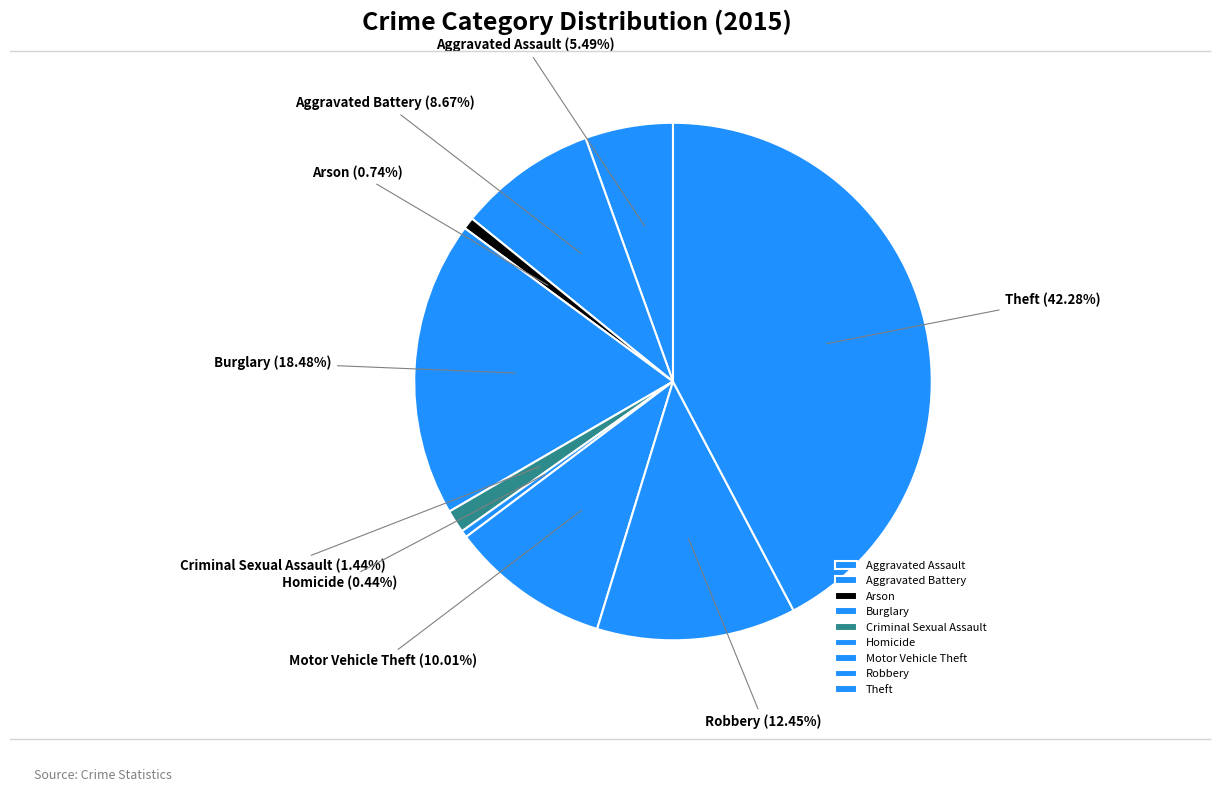

True or false: Criminal Sexual Assault accounts for 11% of the total.

False